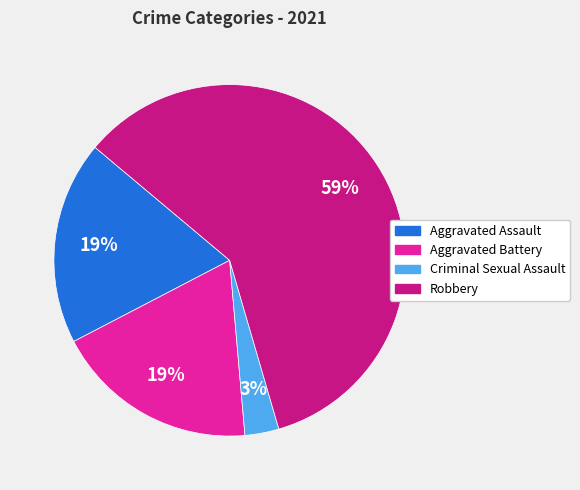

Do Aggravated Battery and Criminal Sexual Assault together represent more than half of the pie?

No